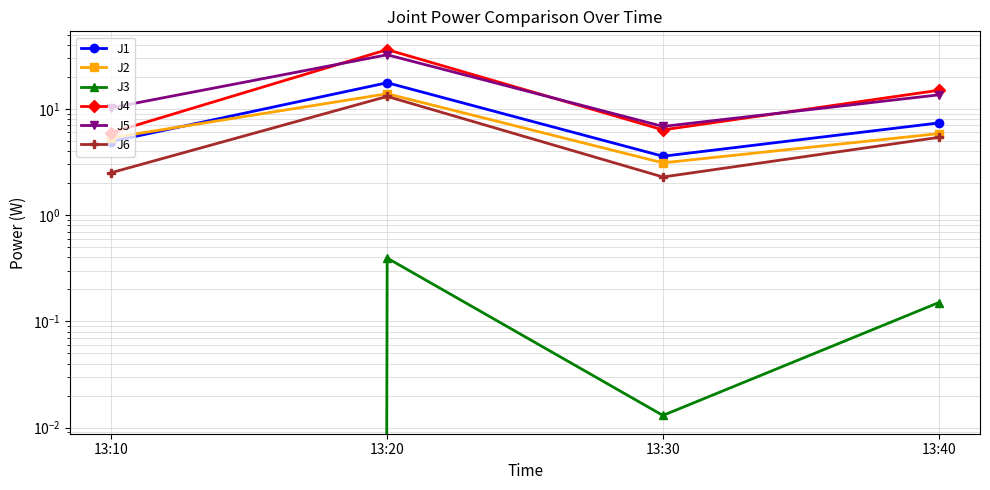

Which category has the lowest value across all series?

13:10